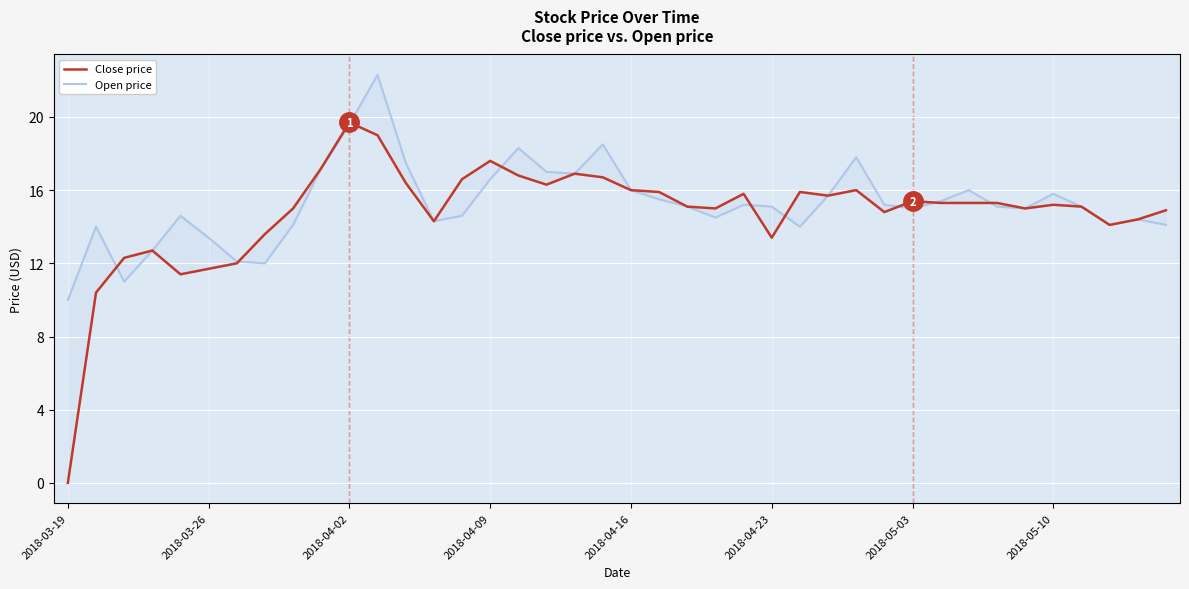

What is the average value of the Open price series?

15.3